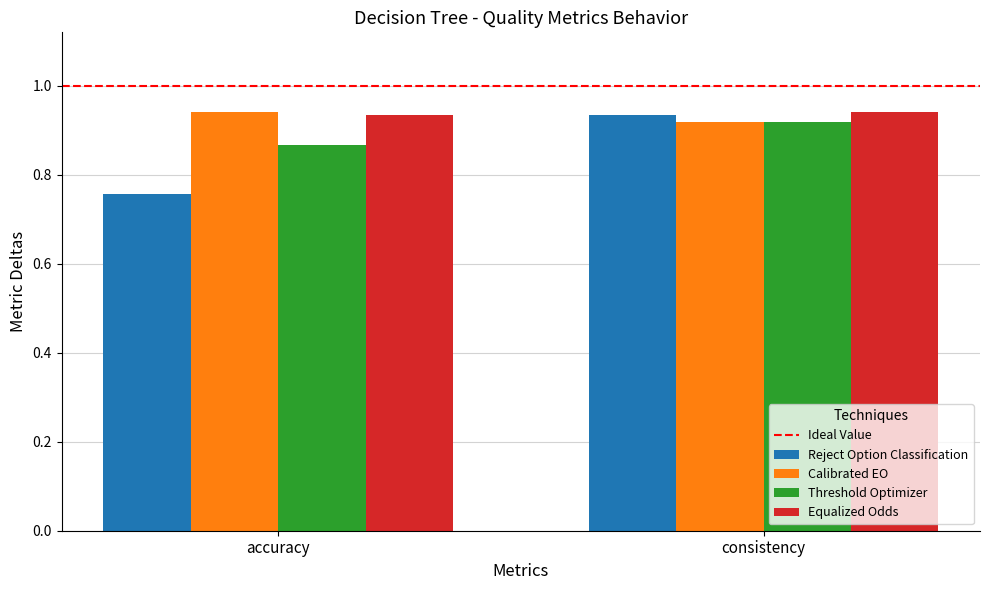

At which label does Reject Option Classification reach its peak?

consistency